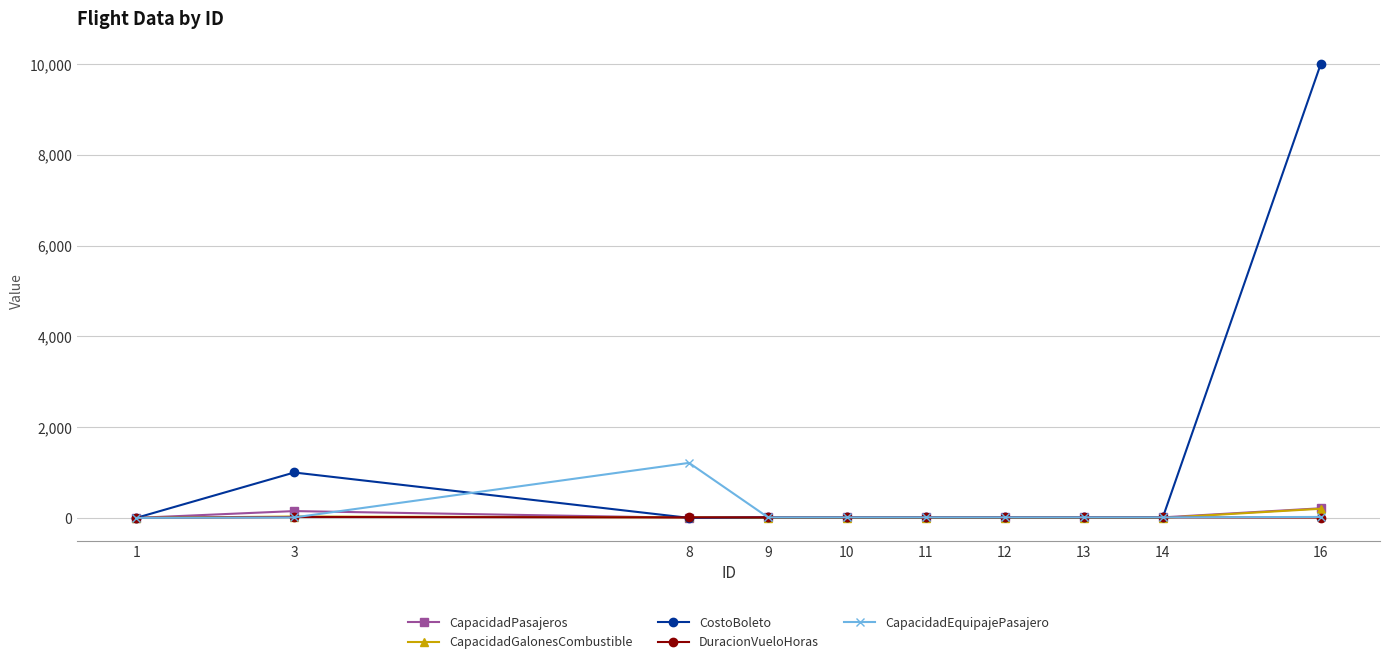

Which series has the largest total across all categories?

CostoBoleto